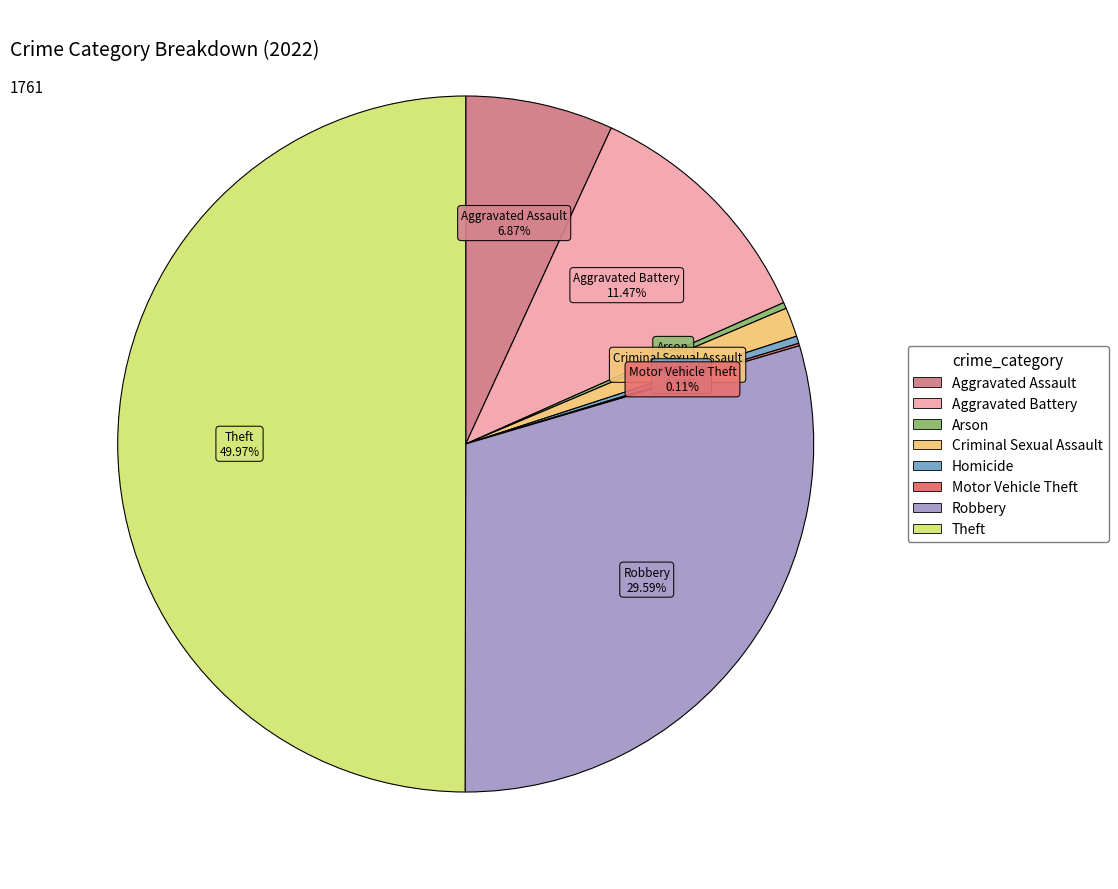

Which slice is the largest?

Theft